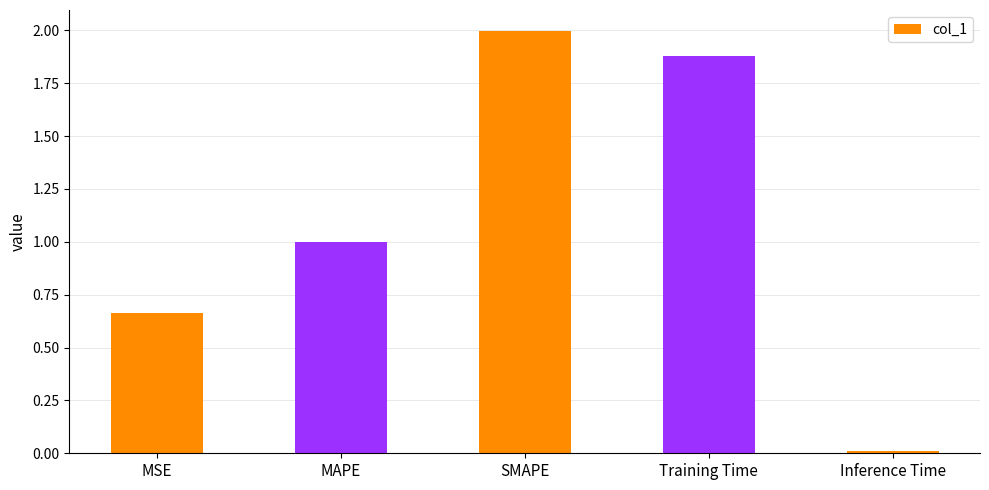

List the labels in order of value, smallest first.

Inference Time, MSE, MAPE, Training Time, SMAPE